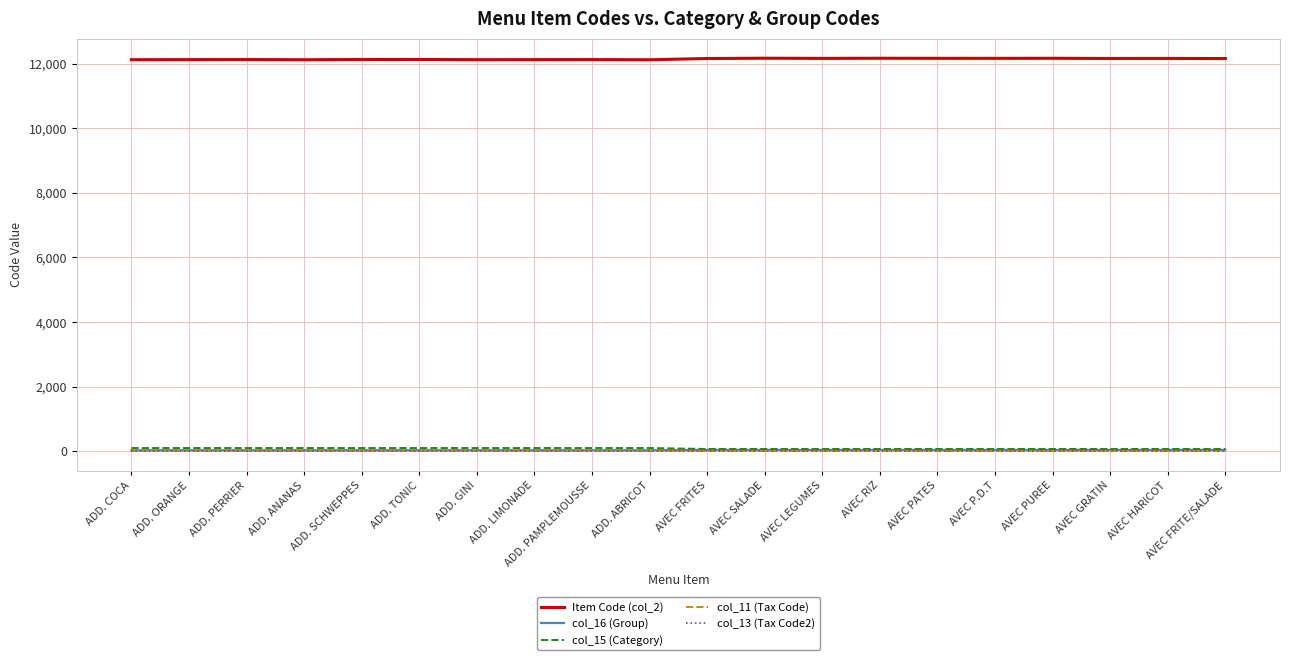

Does the chart display data point markers on the line(s)?

No